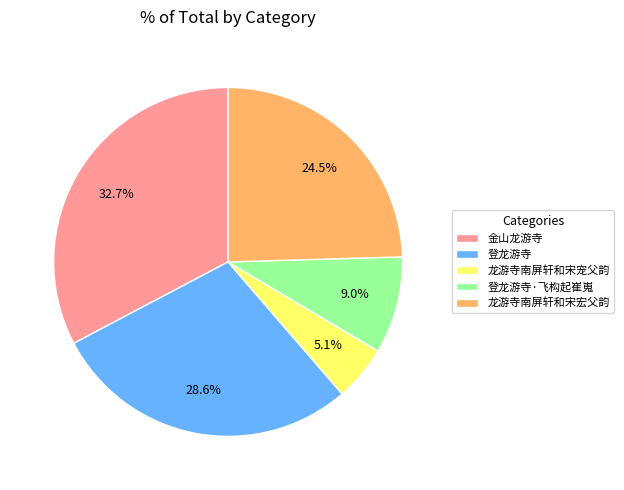

The 登龙游寺 slice represents 29% of the pie. True or false?

True